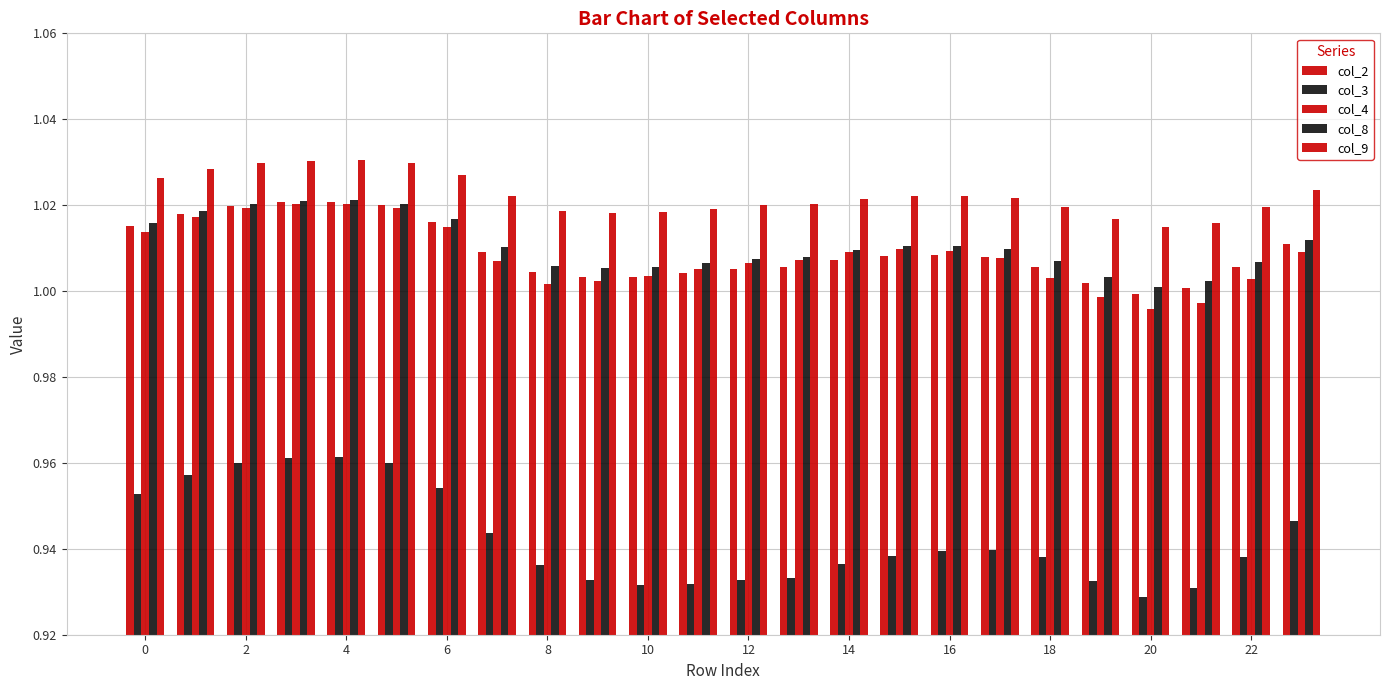

What is the minimum value for col_9?

1.0